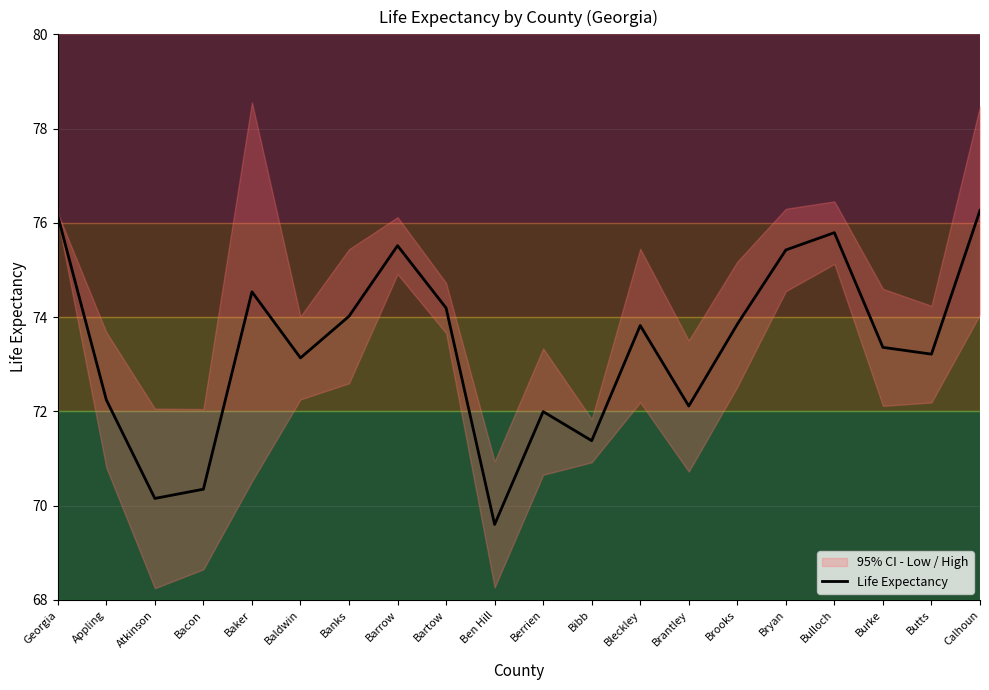

Reading left to right, transcribe all the data shown in this chart.

76.1	72.2	70.2	70.3	74.5	73.1	74.0	75.5	74.2	69.6	72.0	71.4	73.8	72.1	73.9	75.4	75.8	73.4	73.2	76.3